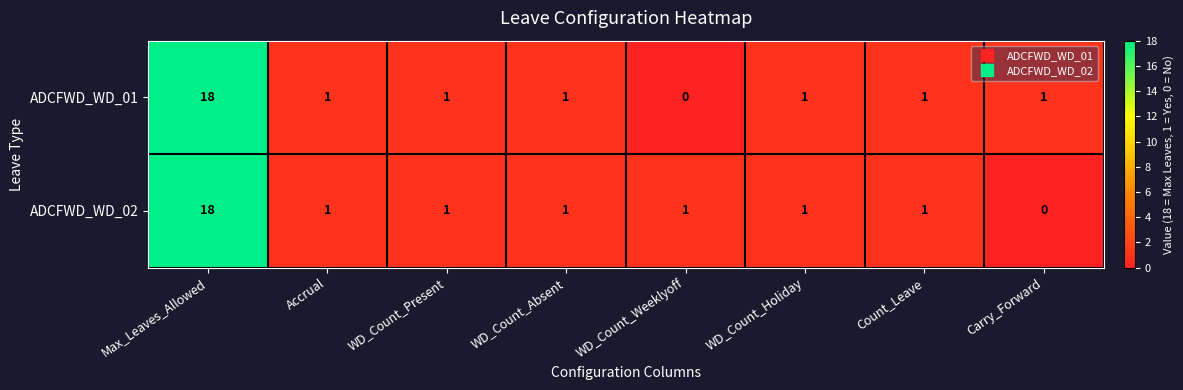

The value of ADCFWD_WD_02 at WD_Count_Holiday is 2. True or false?

False